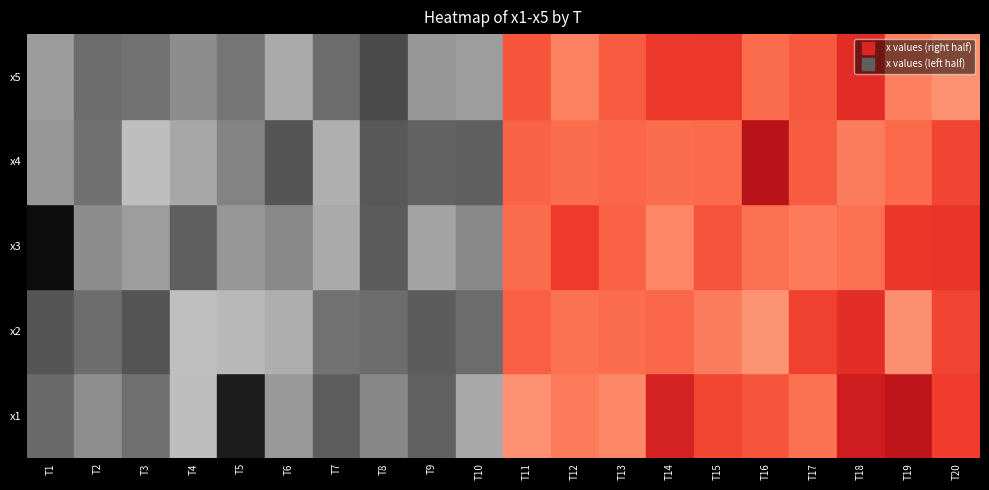

What is the difference between the 4 values at 14 and 1?

2.3